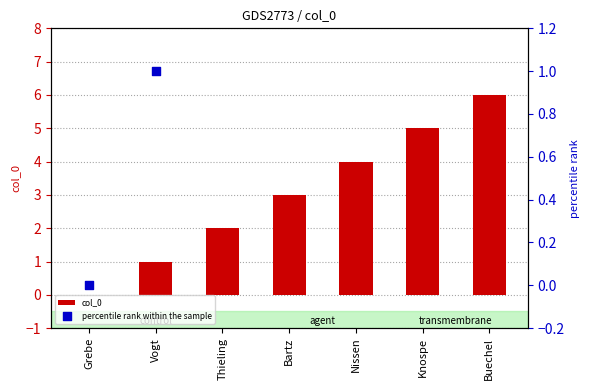

At how many categories does at least one series exceed 5?

1